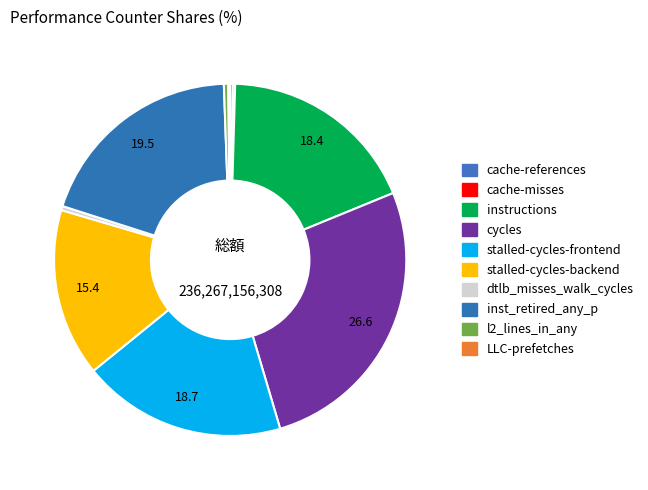

How many slices are in this pie chart?

10